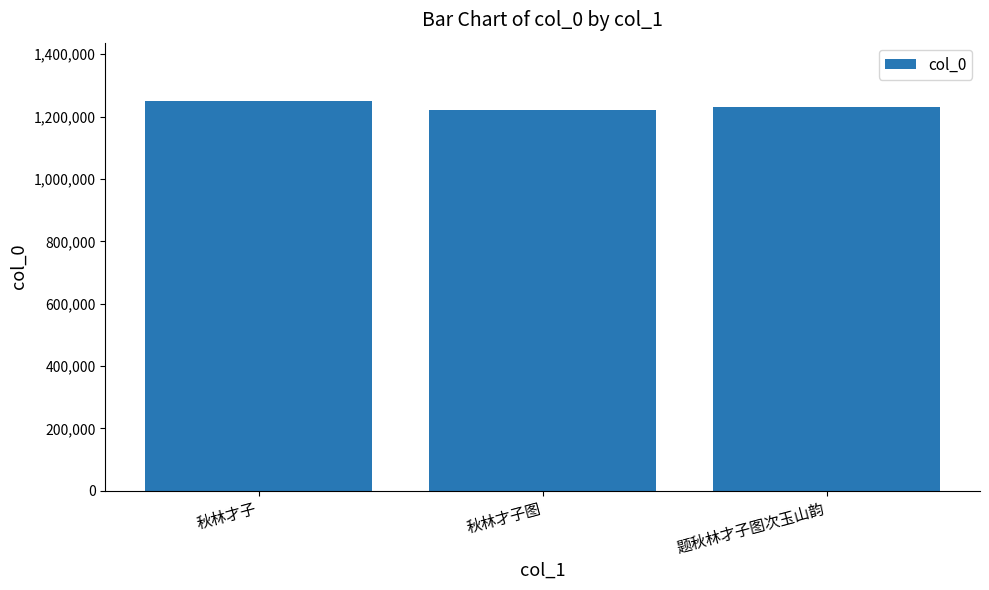

Where is the data nearest to the value 1235367?

题秋林才子图次玉山韵